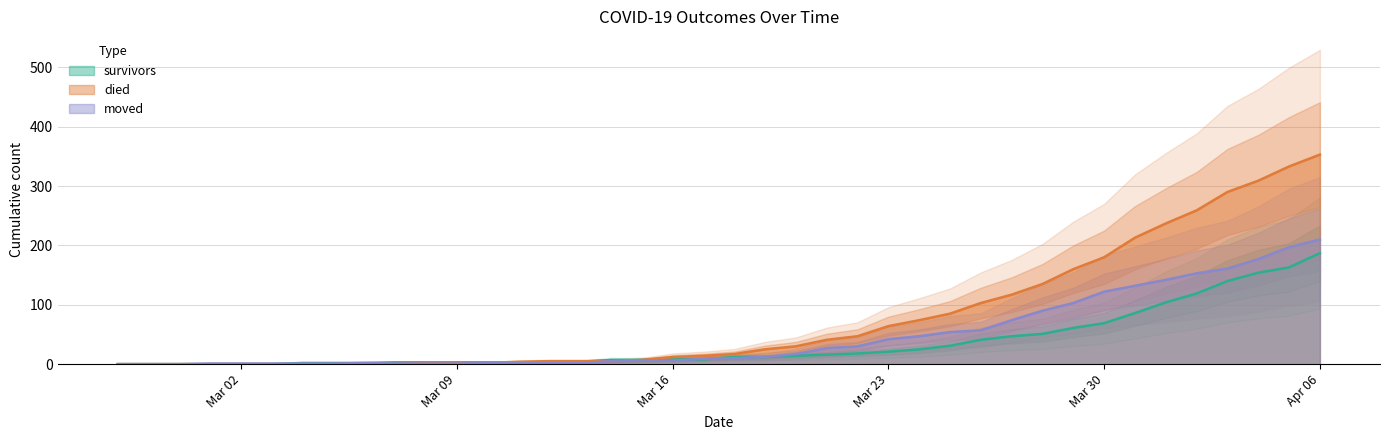

Which series changed the most between 2020-03-11 and 2020-03-23?

died